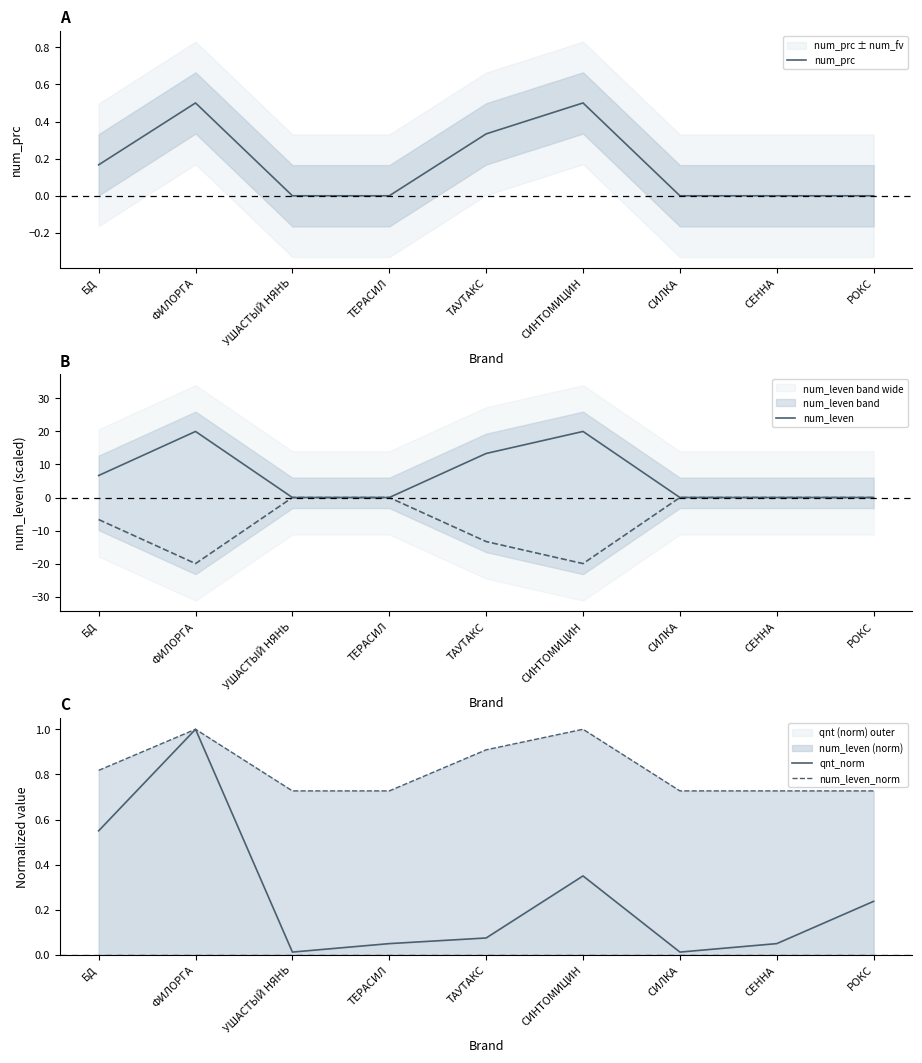

Is it true that qnt_norm equals 0.0 at УШАСТЫЙ НЯНЬ?

True